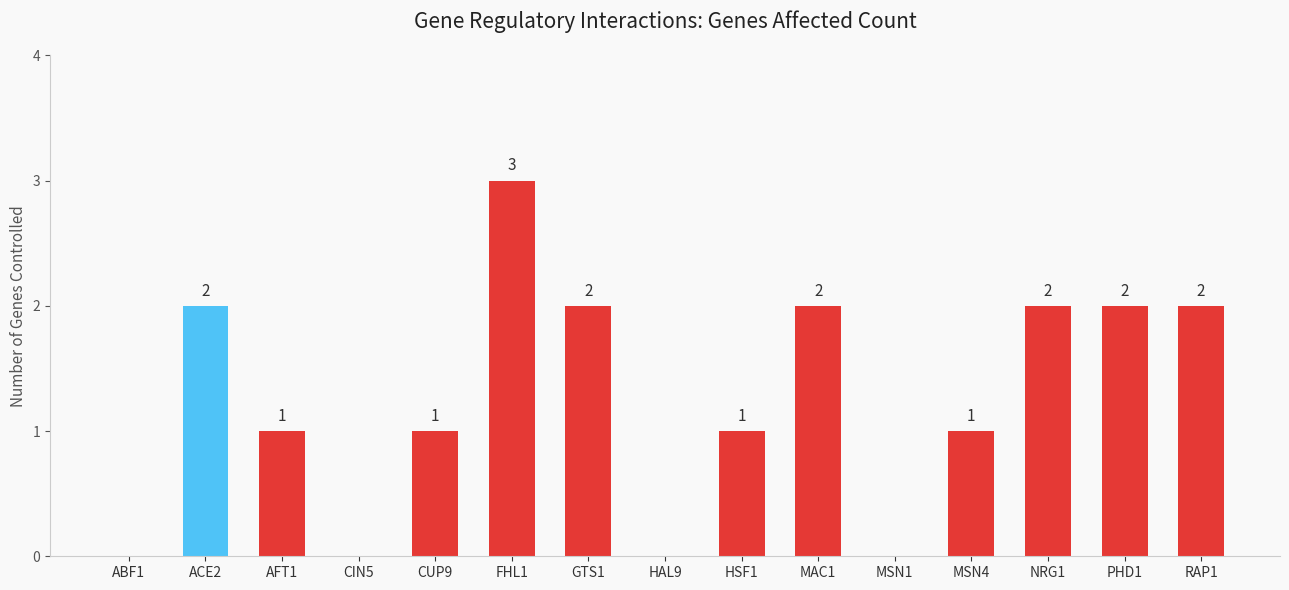

Reading right to left, what are all the values shown in this chart?

RAP1=2	PHD1=2	NRG1=2	MSN4=1	MSN1=0	MAC1=2	HSF1=1	HAL9=0	GTS1=2	FHL1=3	CUP9=1	CIN5=0	AFT1=1	ACE2=2	ABF1=0